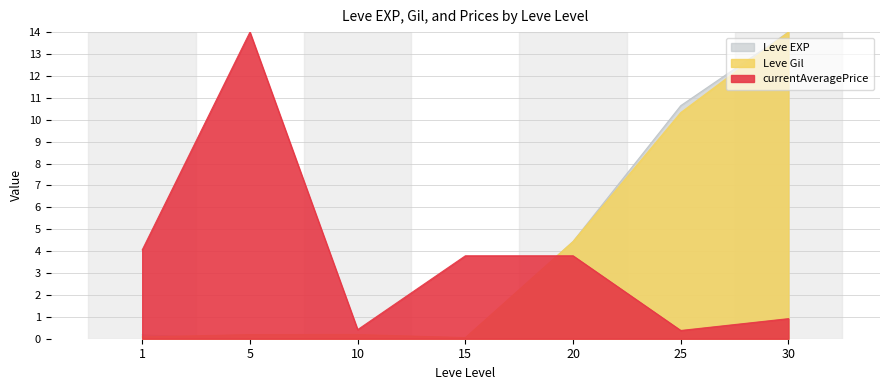

What is the highest value of the Leve Gil series?

14.0